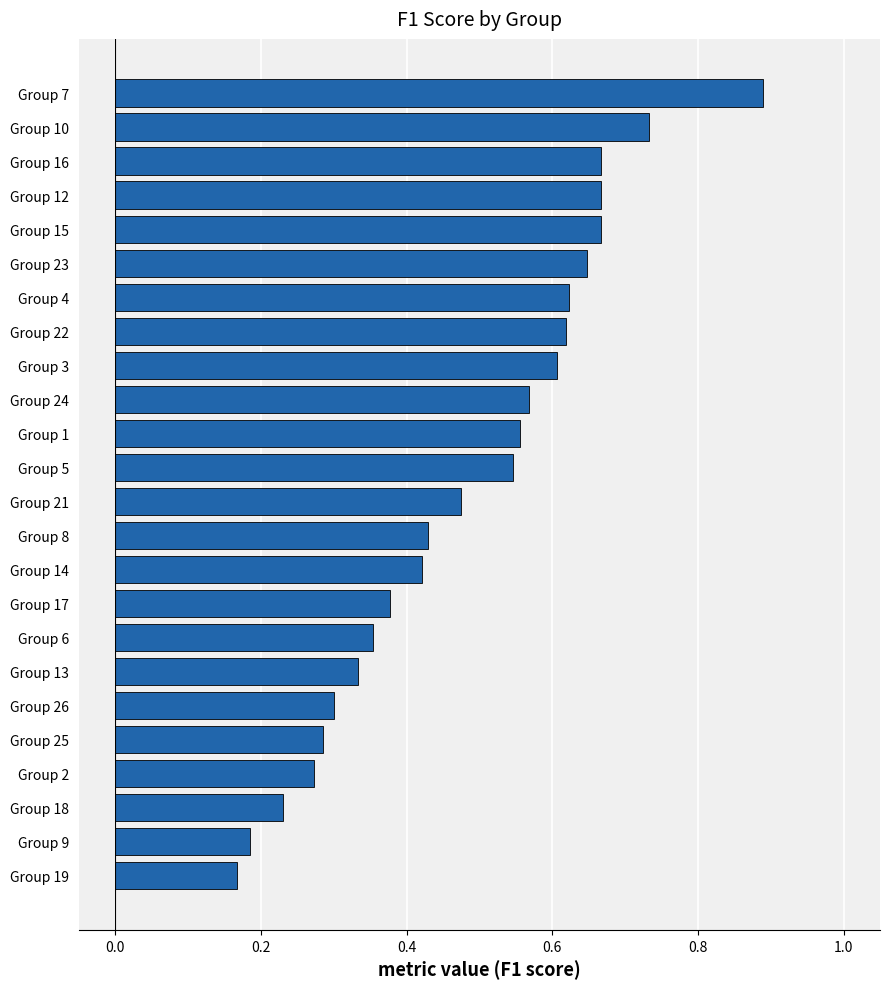

How many data points does each series have?

24